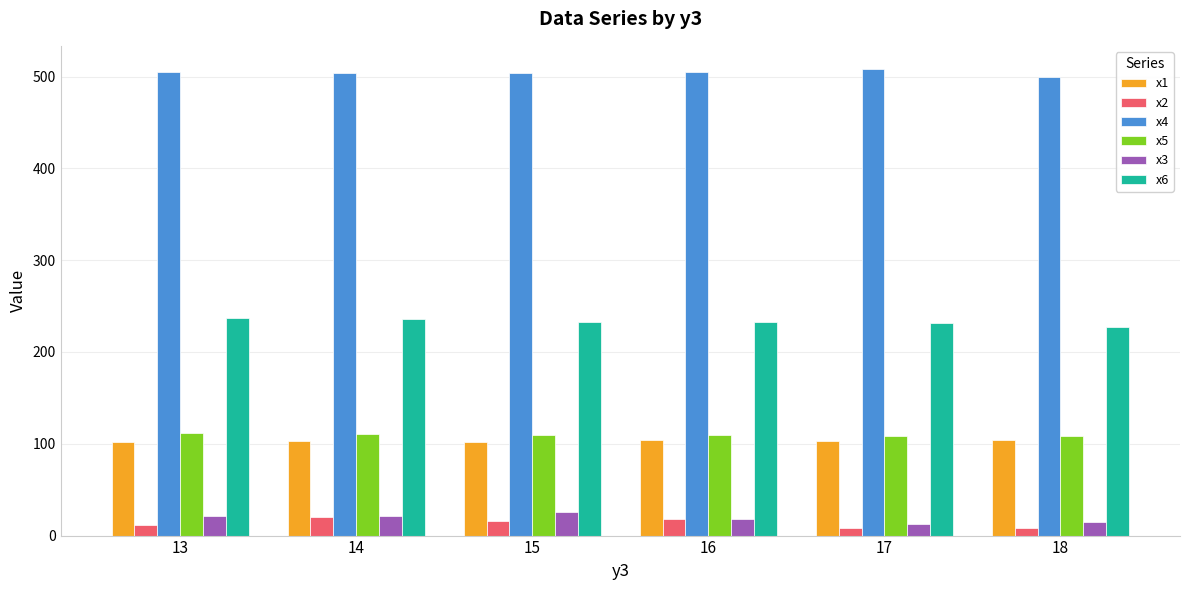

At how many categories does at least one series exceed 406?

6